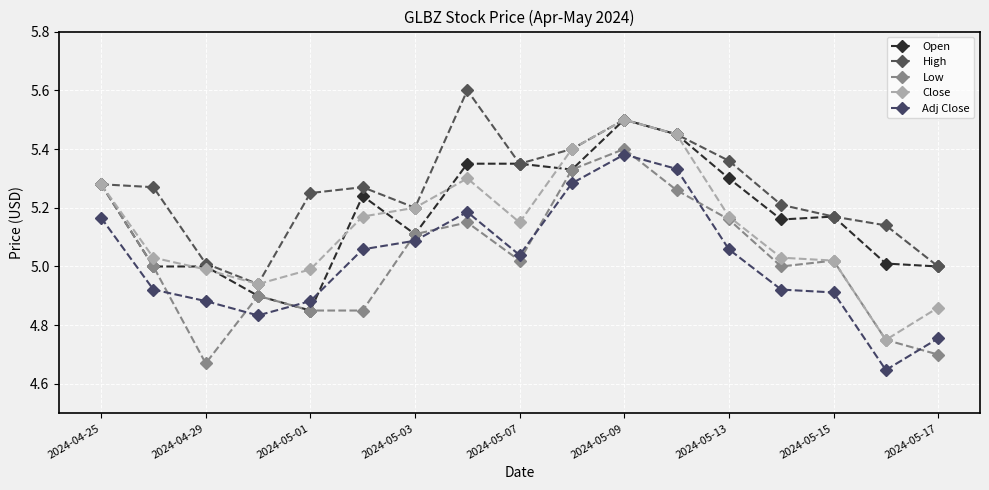

Does the chart have visible grid lines?

Yes